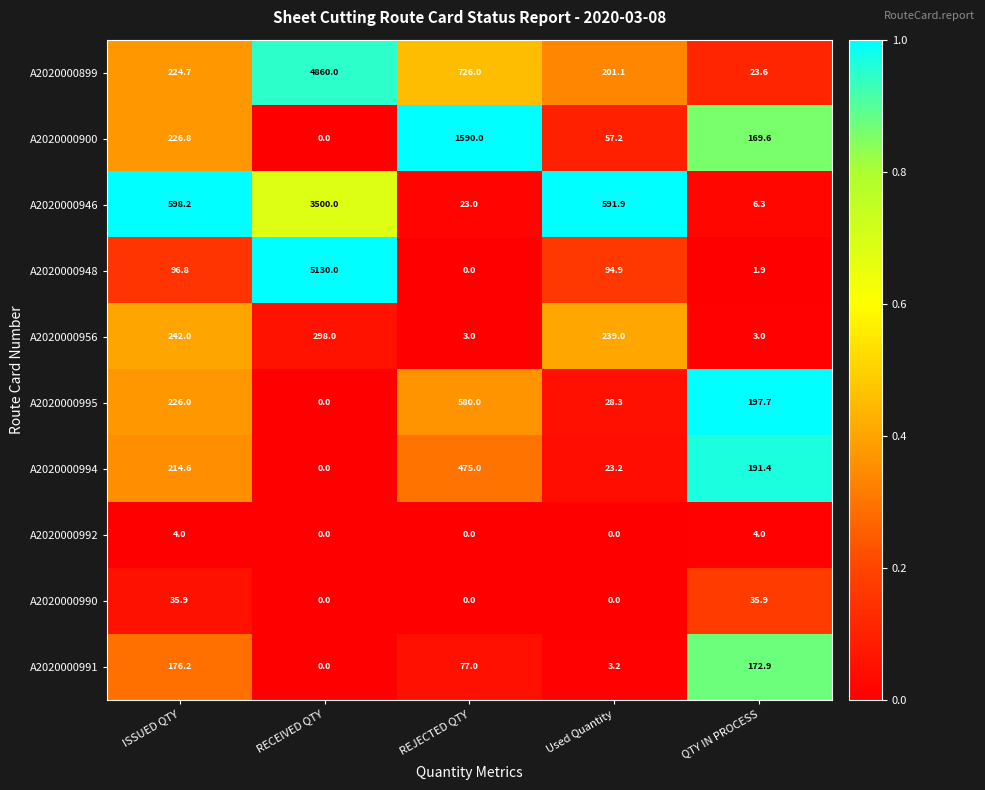

At which label is A2020000995 closest to 290?

ISSUED QTY